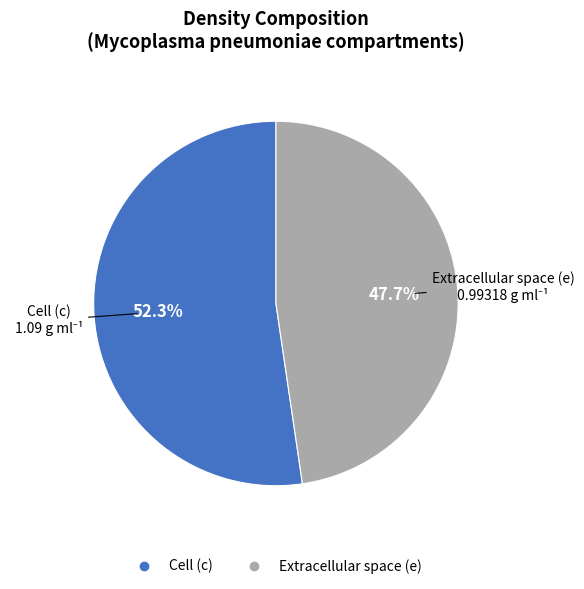

Which has a higher value, Extracellular space (e) or Cell (c)?

Cell (c)